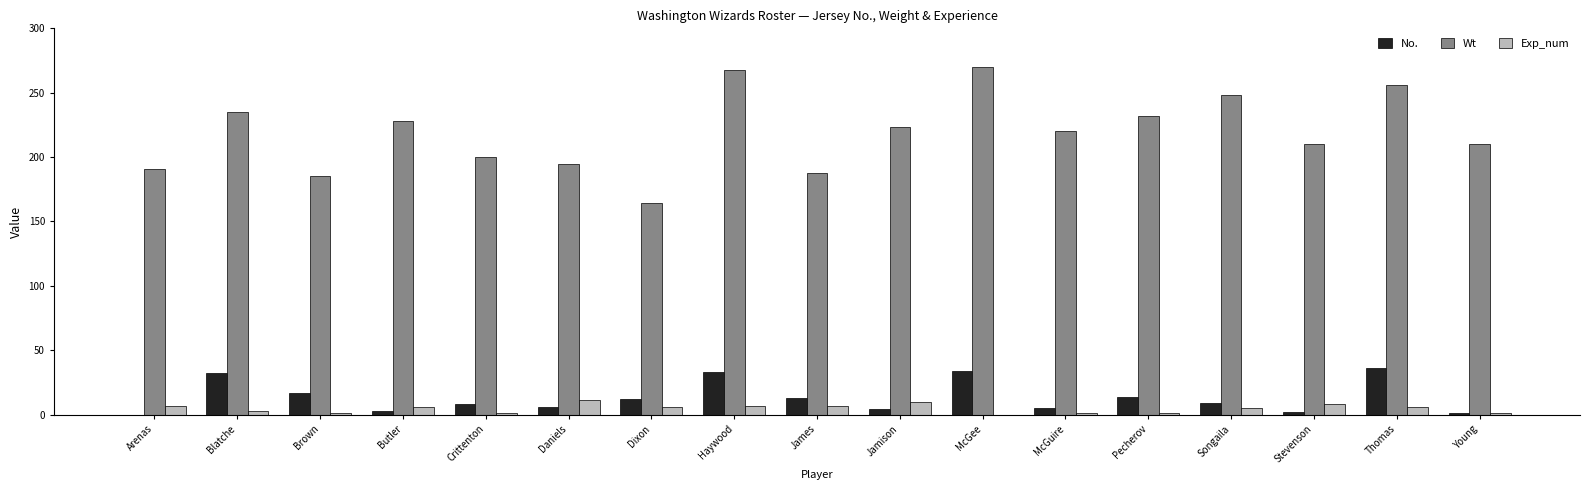

What is the spread (max minus min) of values at Thomas?

250